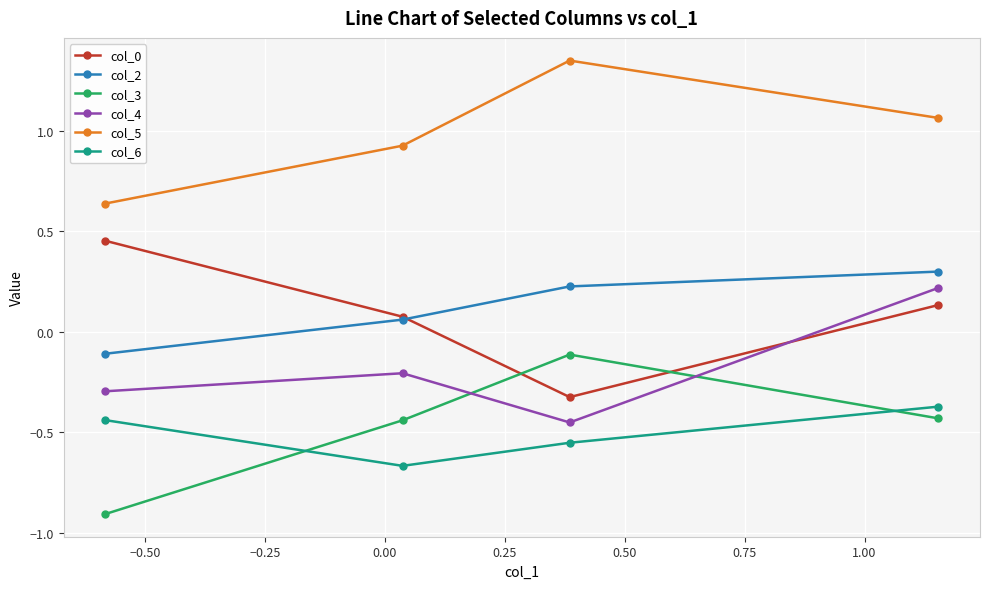

What is the value of the col_3 point at the 1st from the left?

-0.9